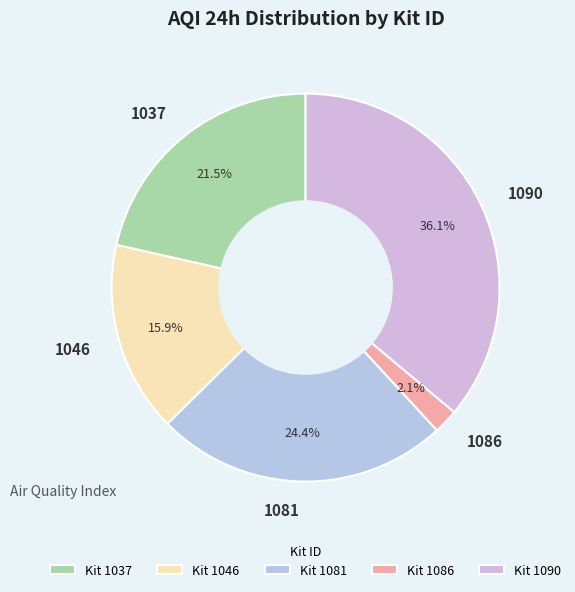

How many slices are in this pie chart?

5